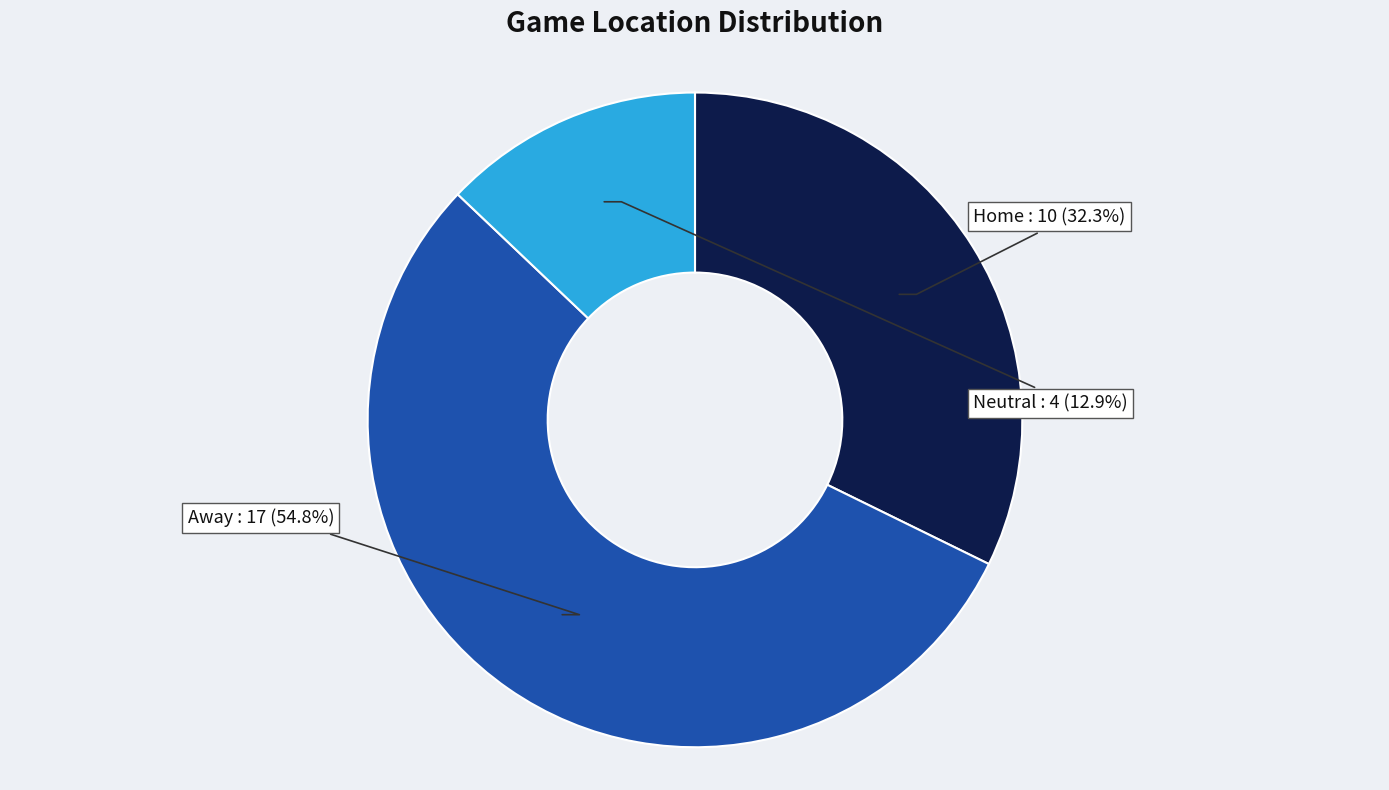

Is there any slice that represents more than half of the pie?

Yes